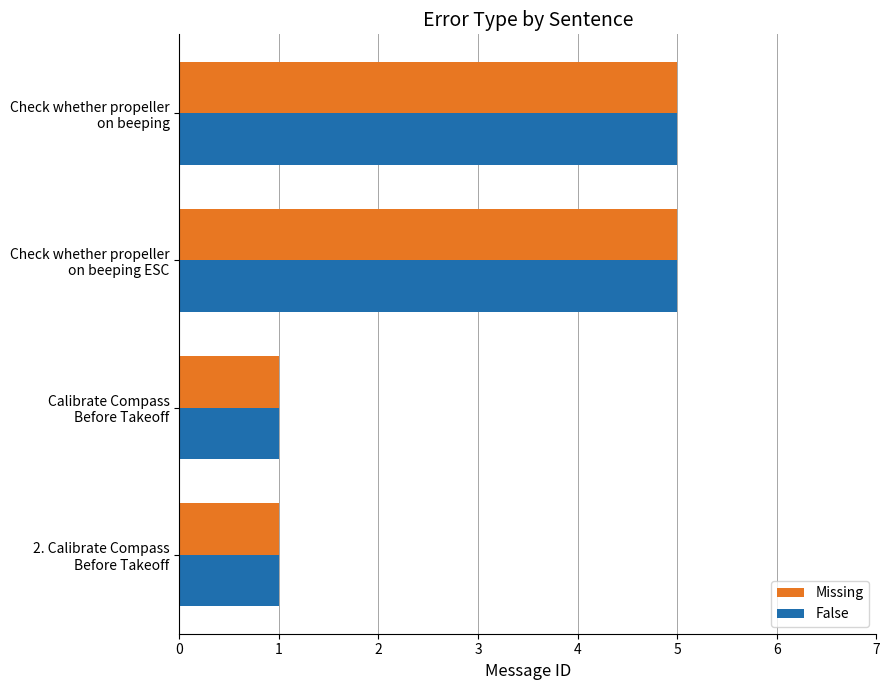

What is the maximum value shown in the chart?

5